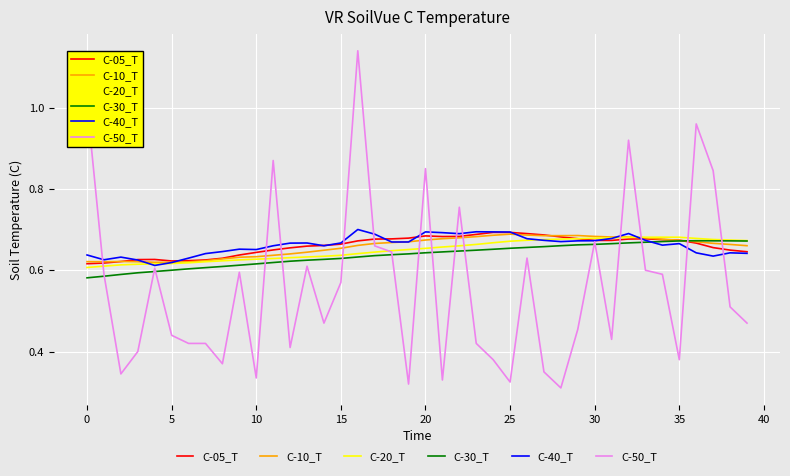

Which series has the largest range (max minus min)?

C-50_T